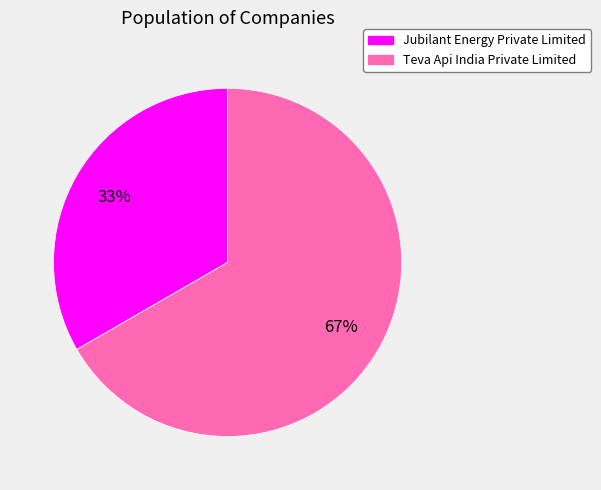

Combined, do Teva Api India Private Limited and Jubilant Energy Private Limited account for over 50%?

Yes